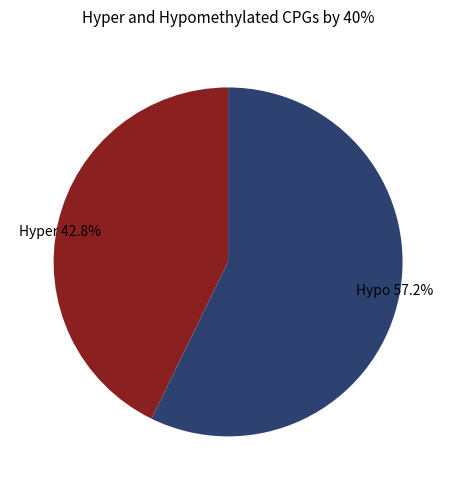

Combined, do Hypo 57.2% and Hyper 42.8% account for over 50%?

Yes